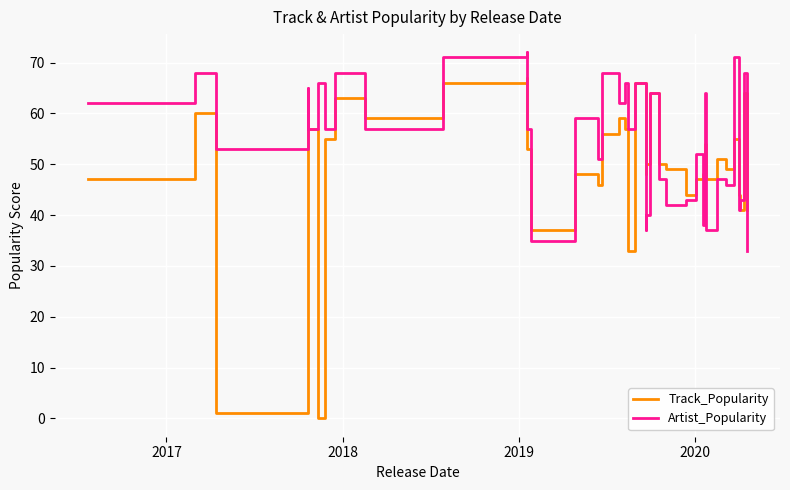

What is the maximum value shown in the chart?

72